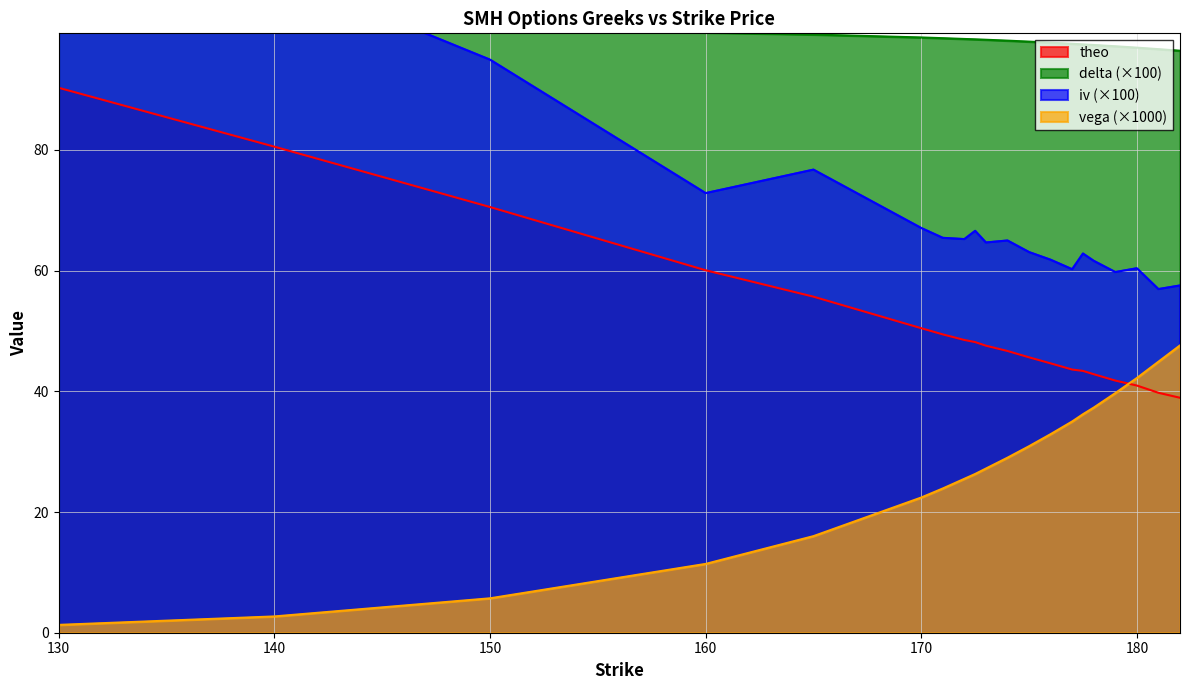

At which category does iv reach its first local peak?

165